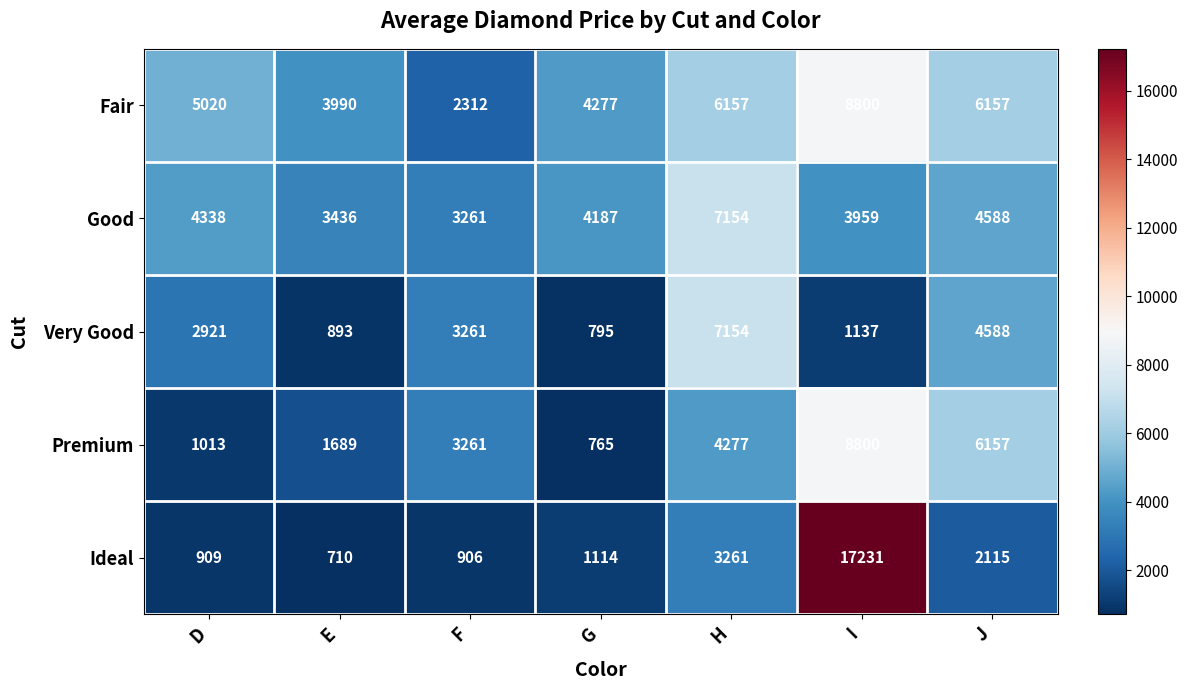

Which series has the widest spread of values?

Ideal